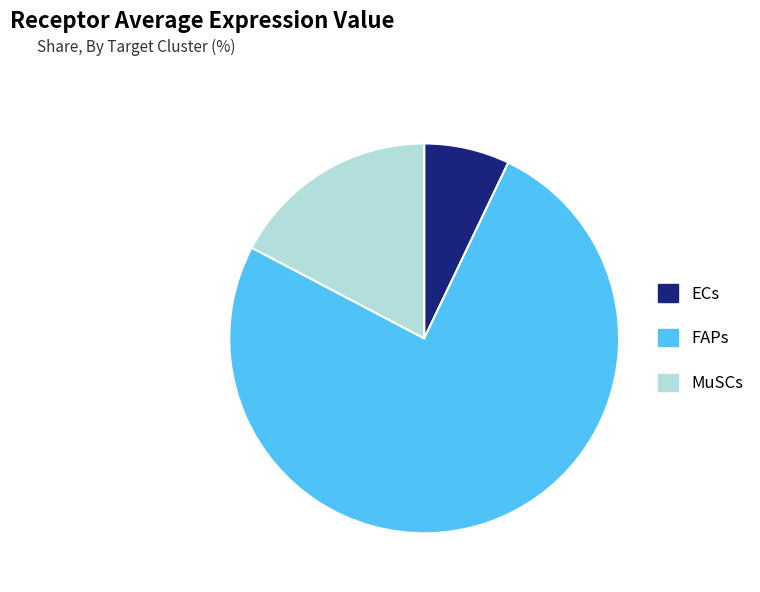

Which category has the smallest portion of the pie?

ECs